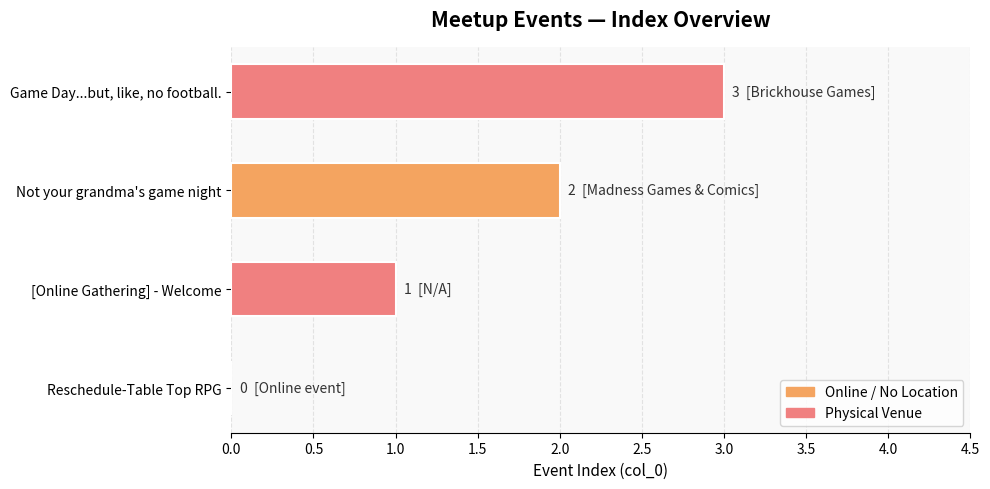

At which category does the chart reach its peak across all series?

Game Day...but, like, no football.